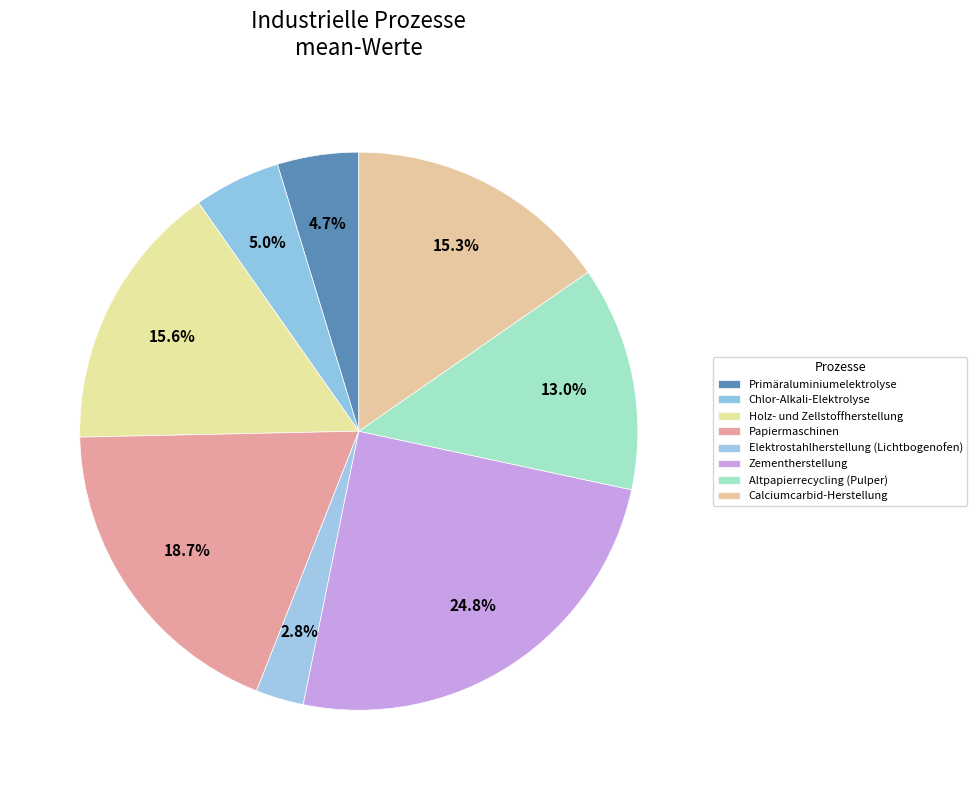

To the nearest percent, what percentage of the pie is Calciumcarbid-Herstellung?

15%